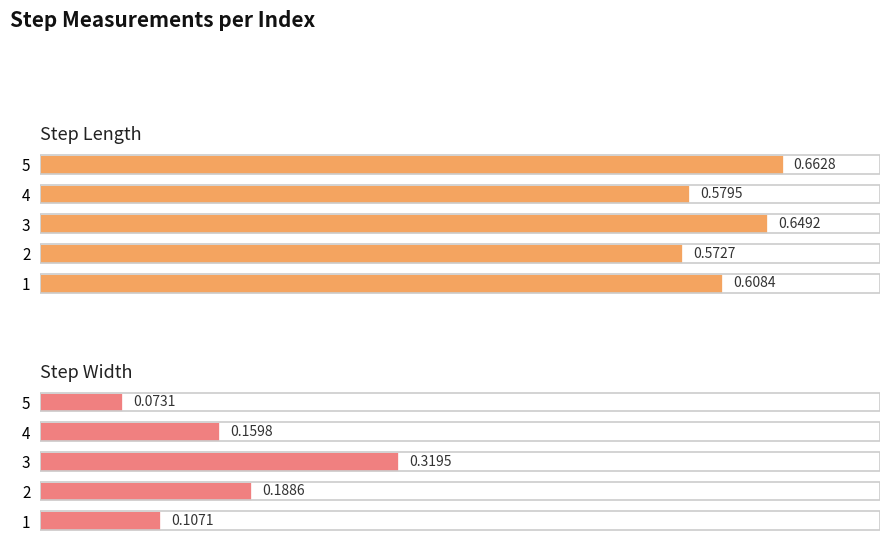

At 1, list the series in order from largest to smallest.

step_length, step_width